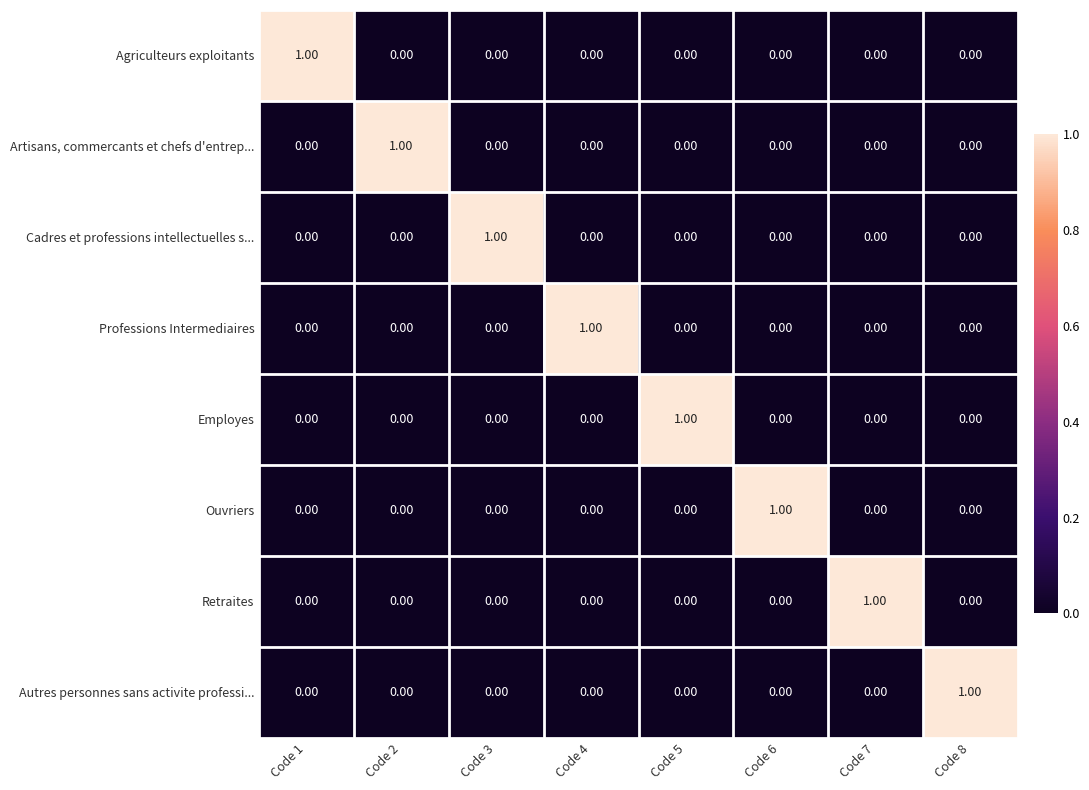

At how many categories does at least one series exceed 0?

8